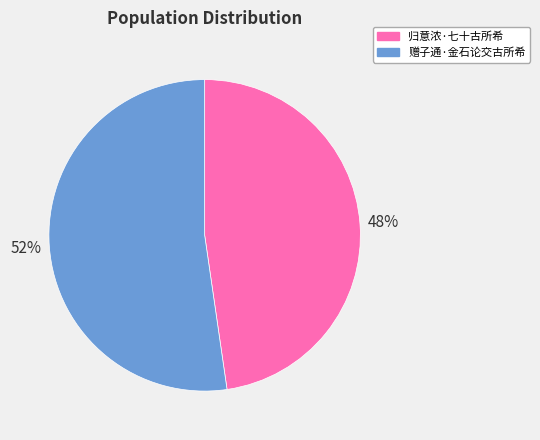

Which has a higher value, 归意浓·七十古所希 or 赠子通·金石论交古所希?

赠子通·金石论交古所希